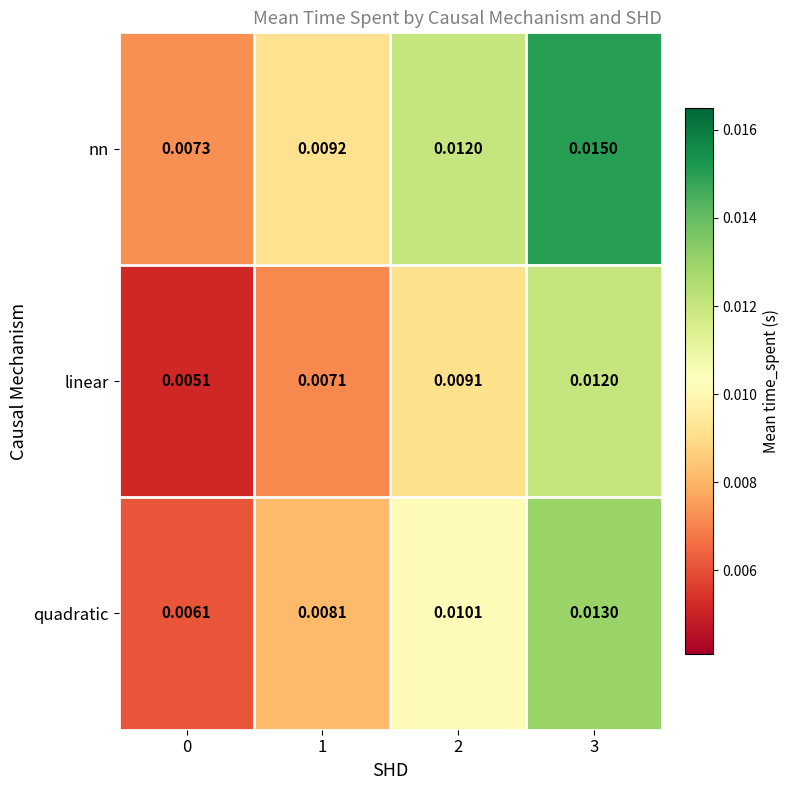

Which series has the largest total across all categories?

nn